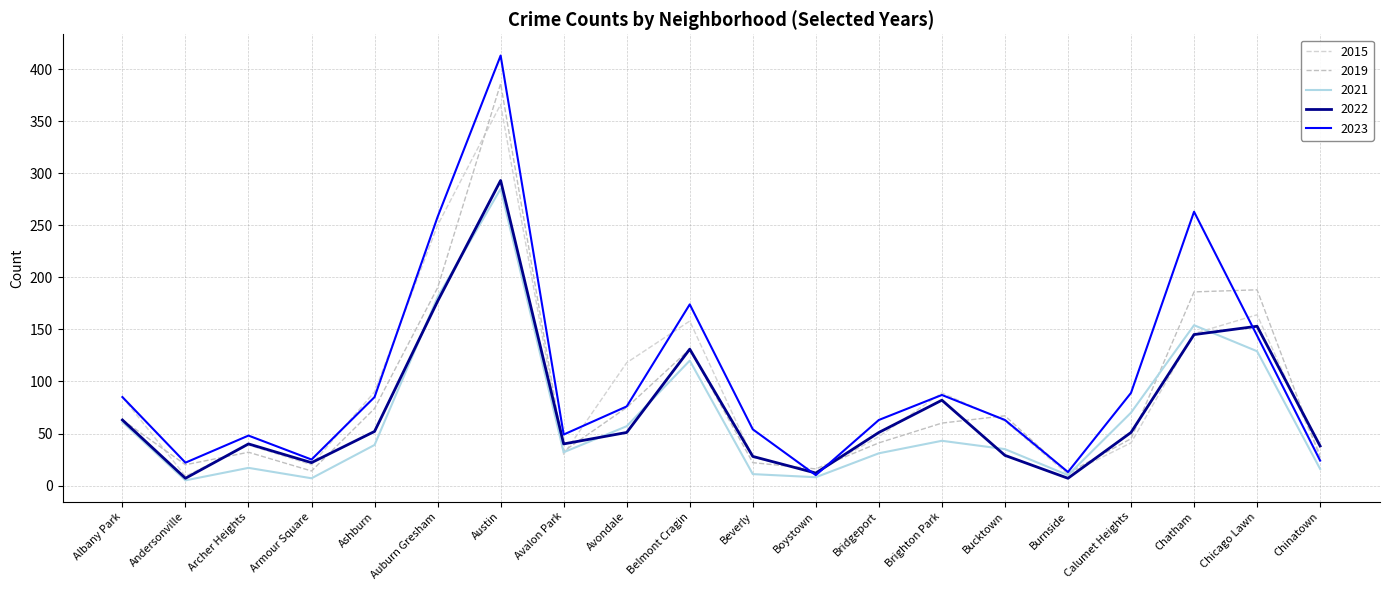

Does the chart have visible grid lines?

Yes